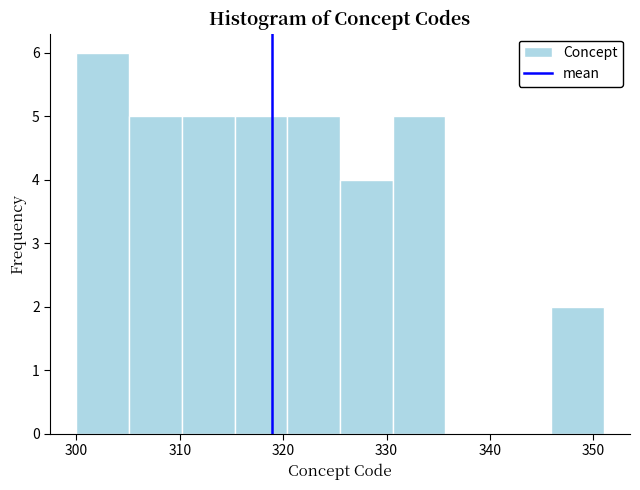

Reading left to right, list every bar in this chart as the range it spans on the x-axis followed by its height. Neither the bar edges nor the heights are printed on the chart, so give them approximately, as read against the axes.

300.0 to 305.1: 6
305.1 to 310.2: 5
310.2 to 315.3: 5
315.3 to 320.4: 5
320.4 to 325.5: 5
325.5 to 330.6: 4
330.6 to 335.7: 5
335.7 to 340.8: 0
340.8 to 345.9: 0
345.9 to 351.0: 2